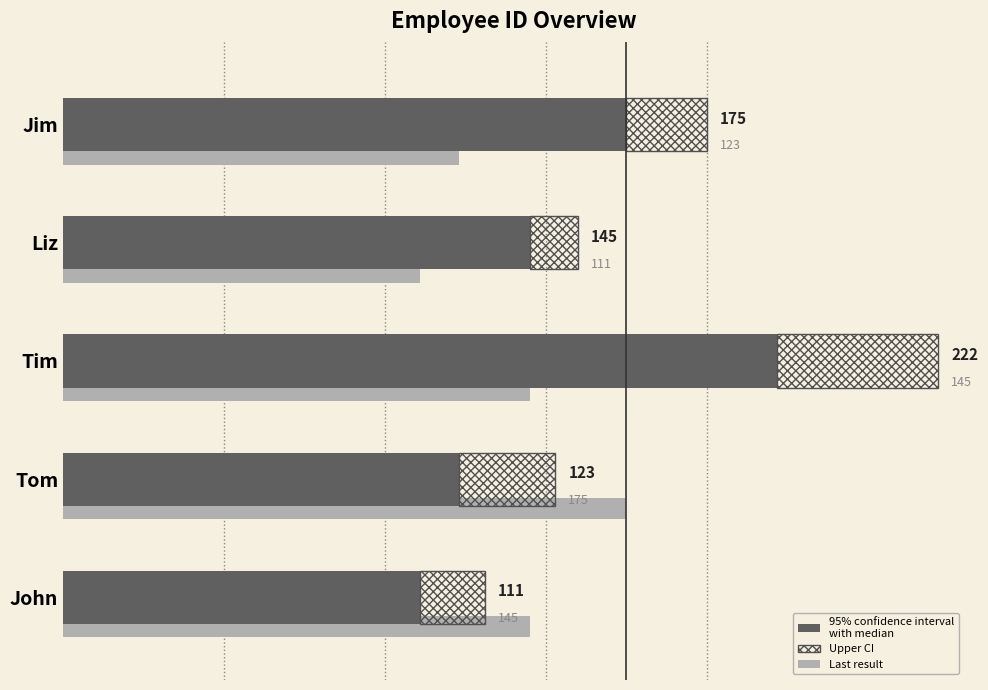

What is the spread (max minus min) of values at Jim?

150